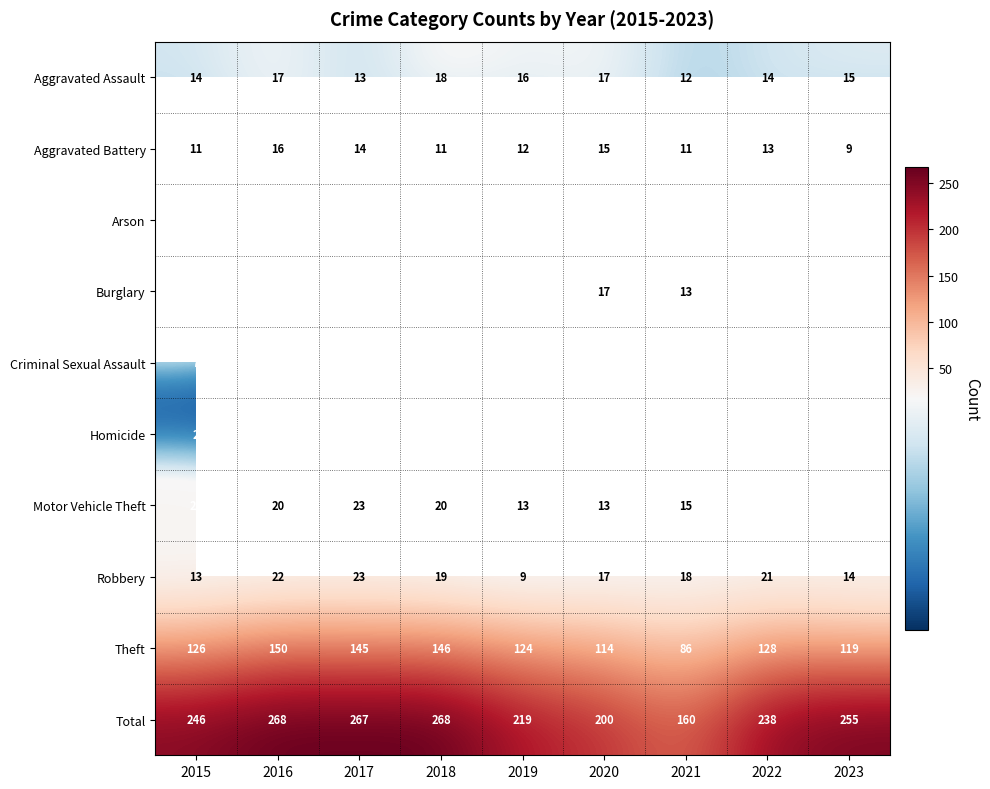

At which label is Theft closest to 118?

2023